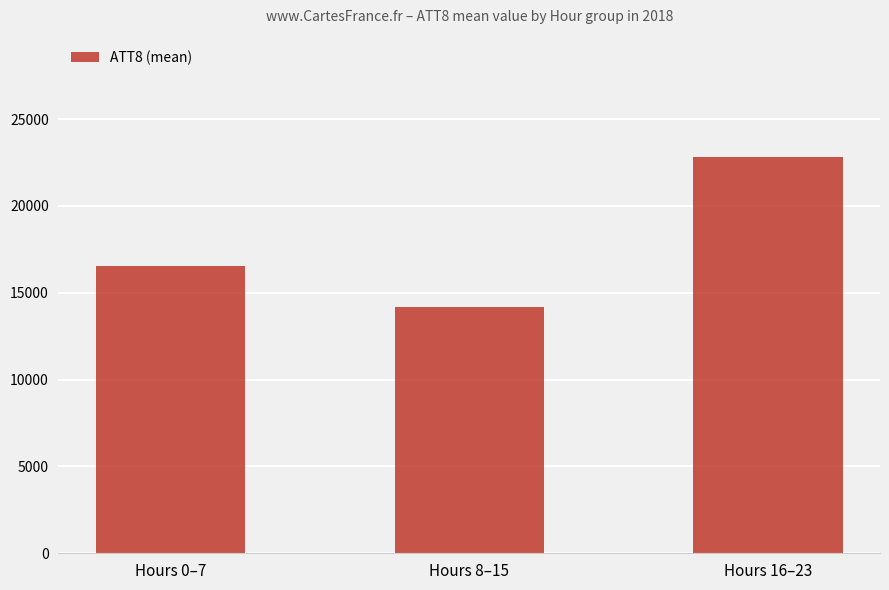

What is the minimum value shown in the chart?

14175.0